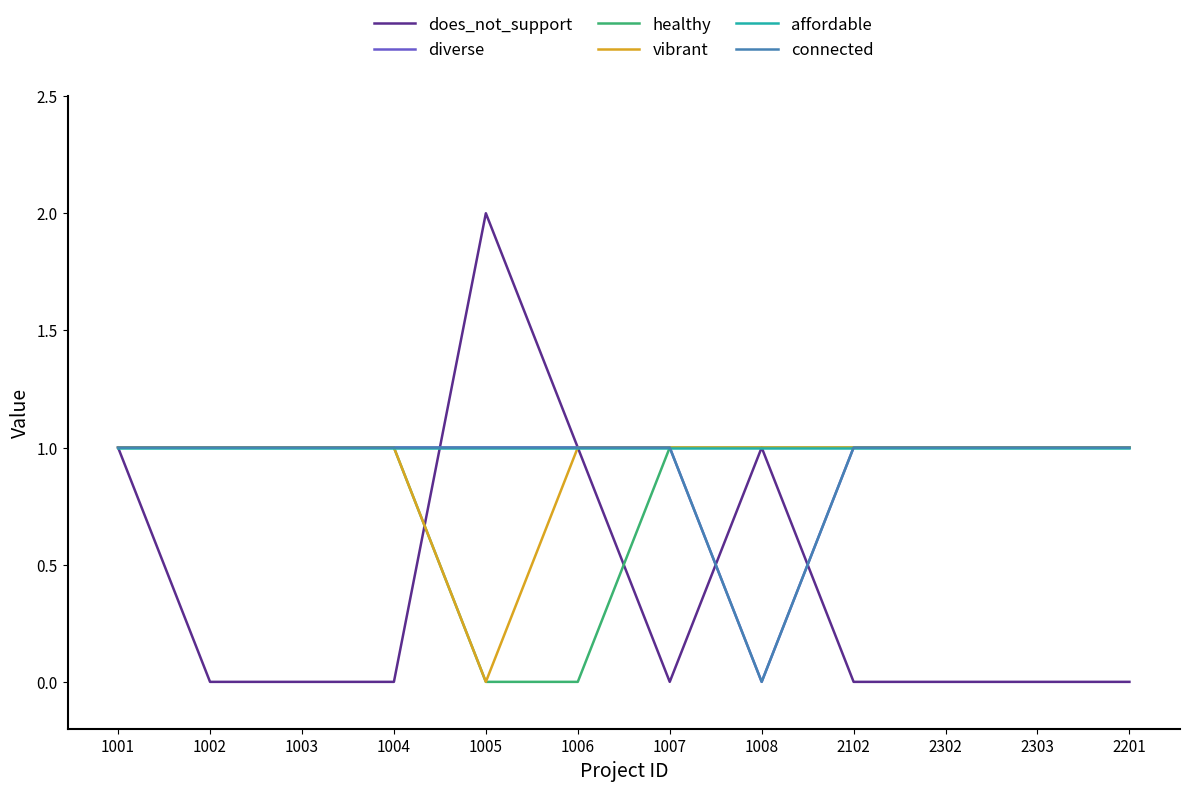

Does the chart have visible grid lines?

No